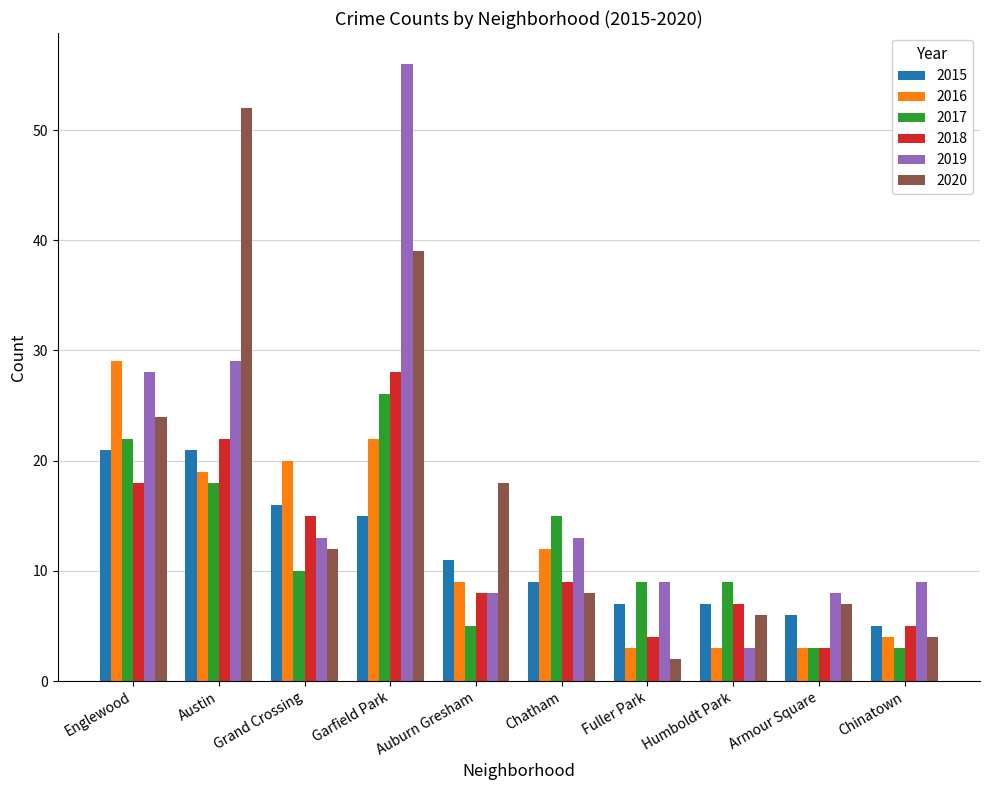

At which label does 2019 reach its peak?

Garfield Park